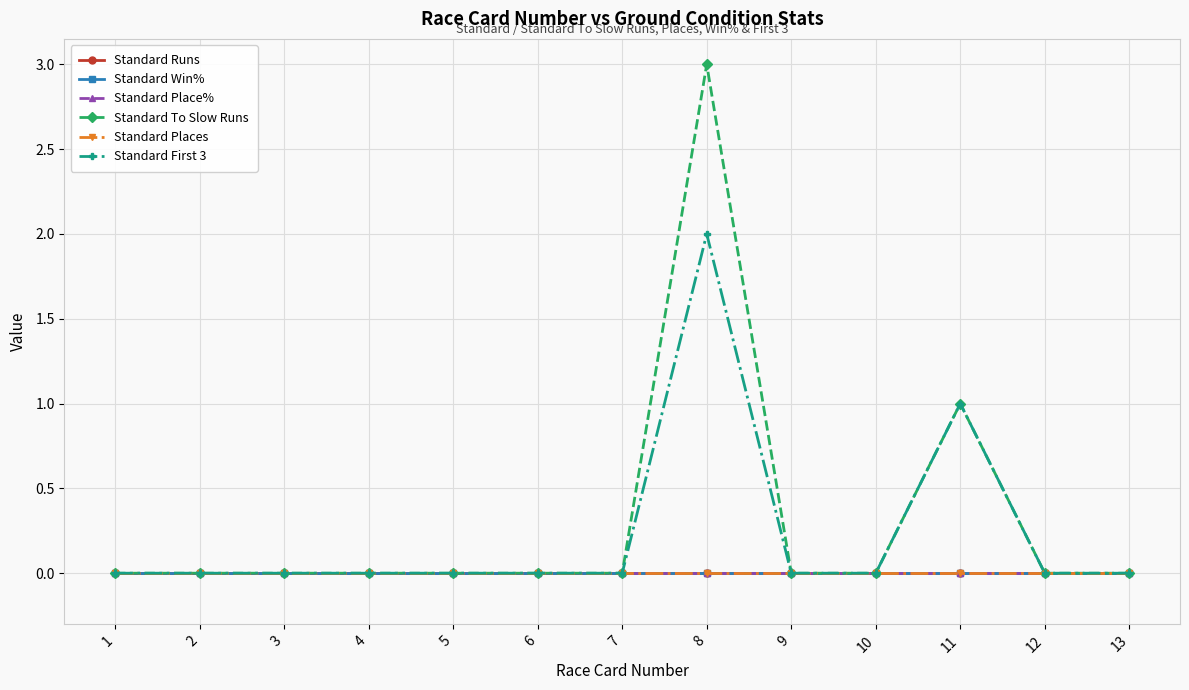

Between 9 and 13, which series saw the biggest shift?

Standard Runs